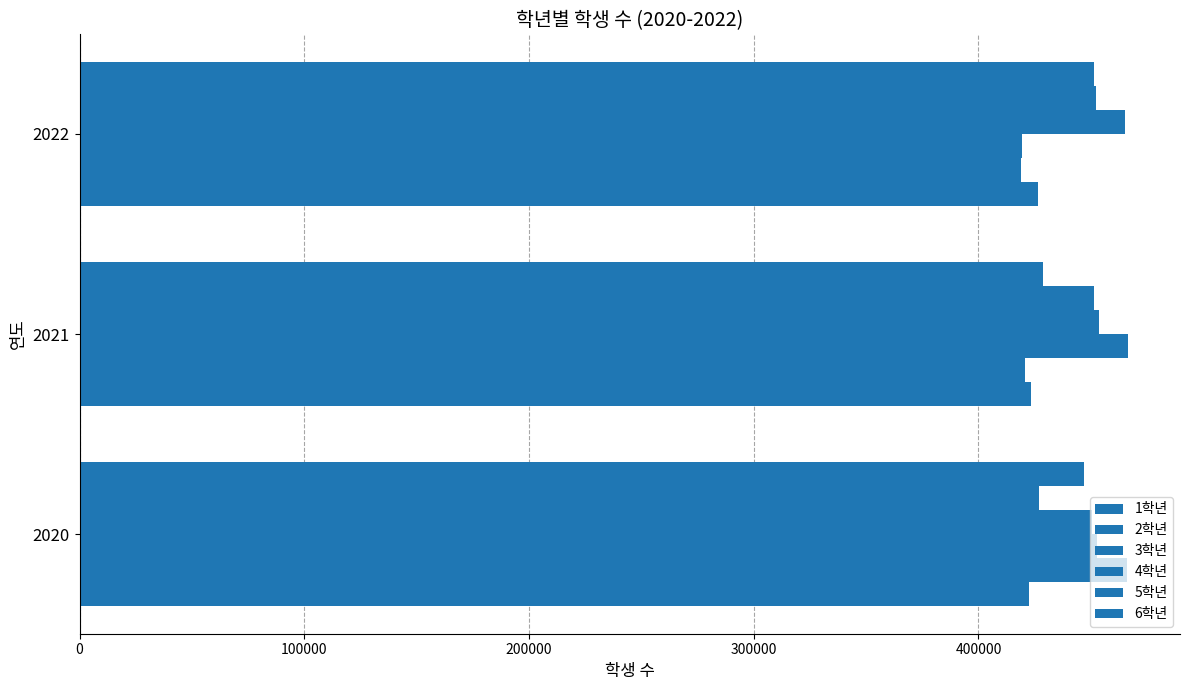

How many series are shown in this chart?

6